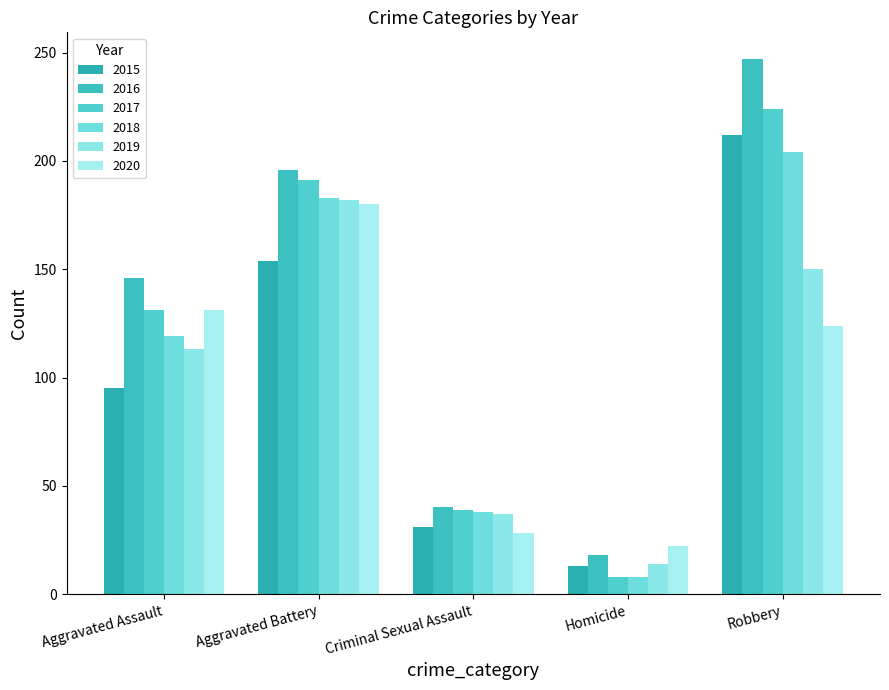

Is it true that 2020 equals 35 at Homicide?

False